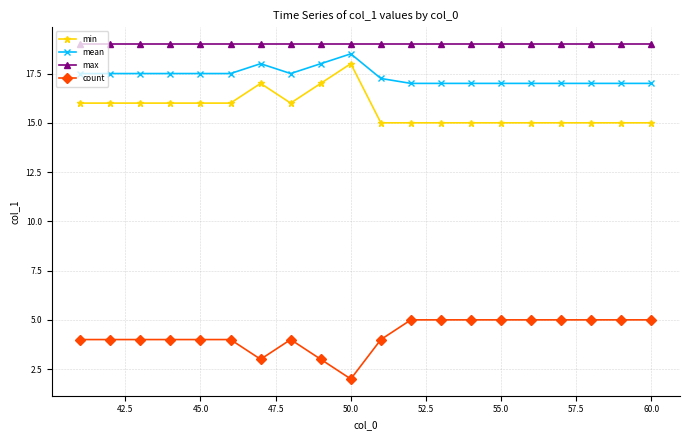

How many min values are between 15 and 16?

17